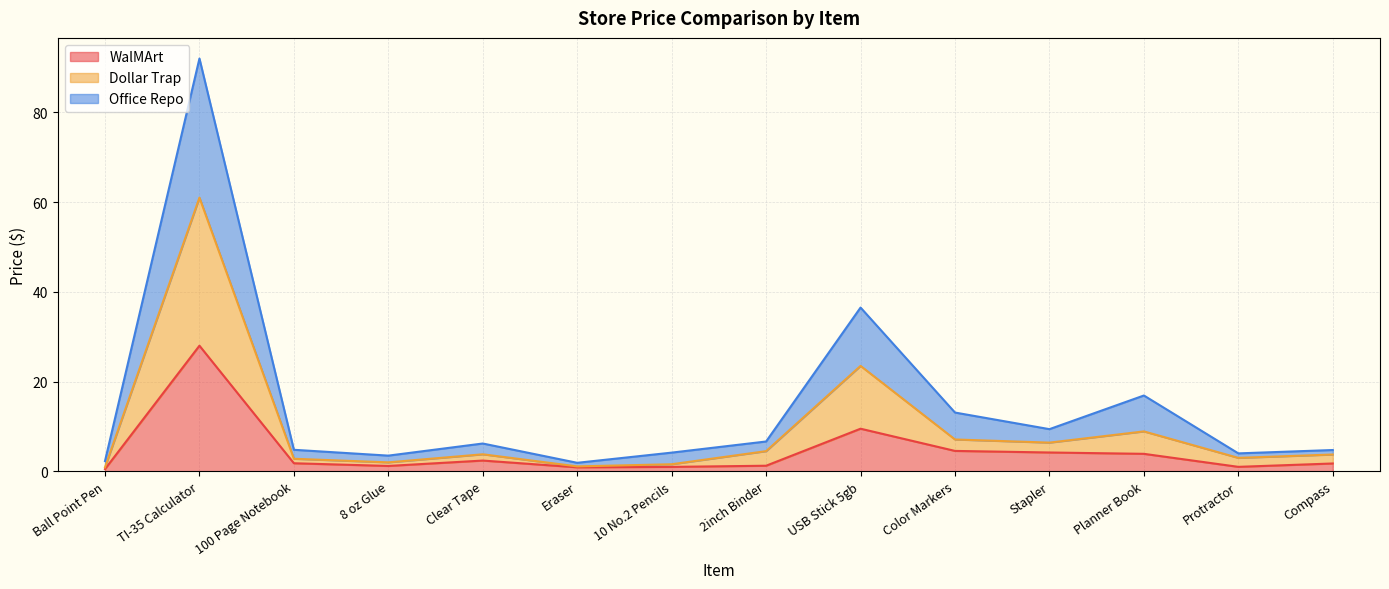

At which category does the chart reach its minimum across all series?

Ball Point Pen